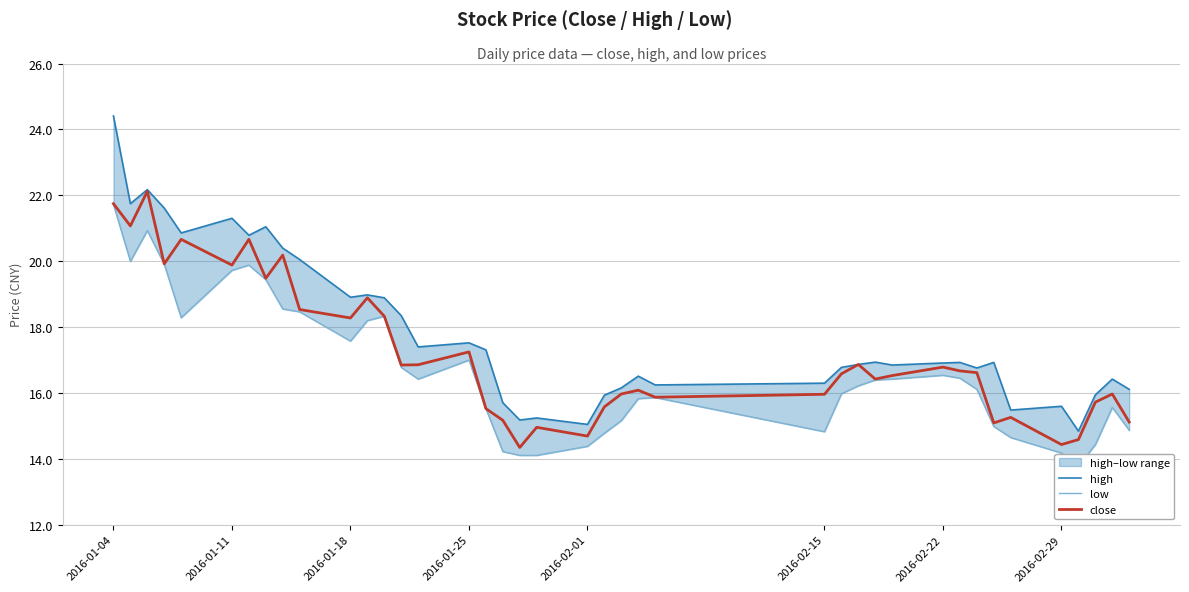

What is the lowest value of the close series?

14.3